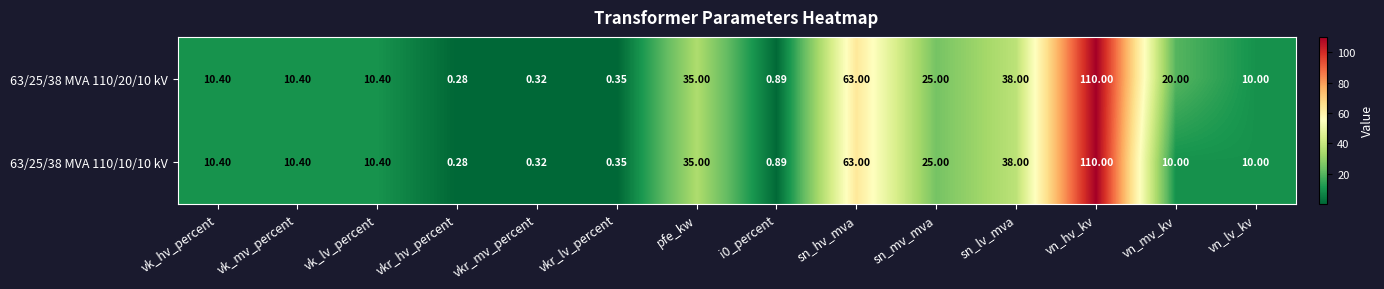

What is the total value across all series at vkr_lv_percent?

0.7